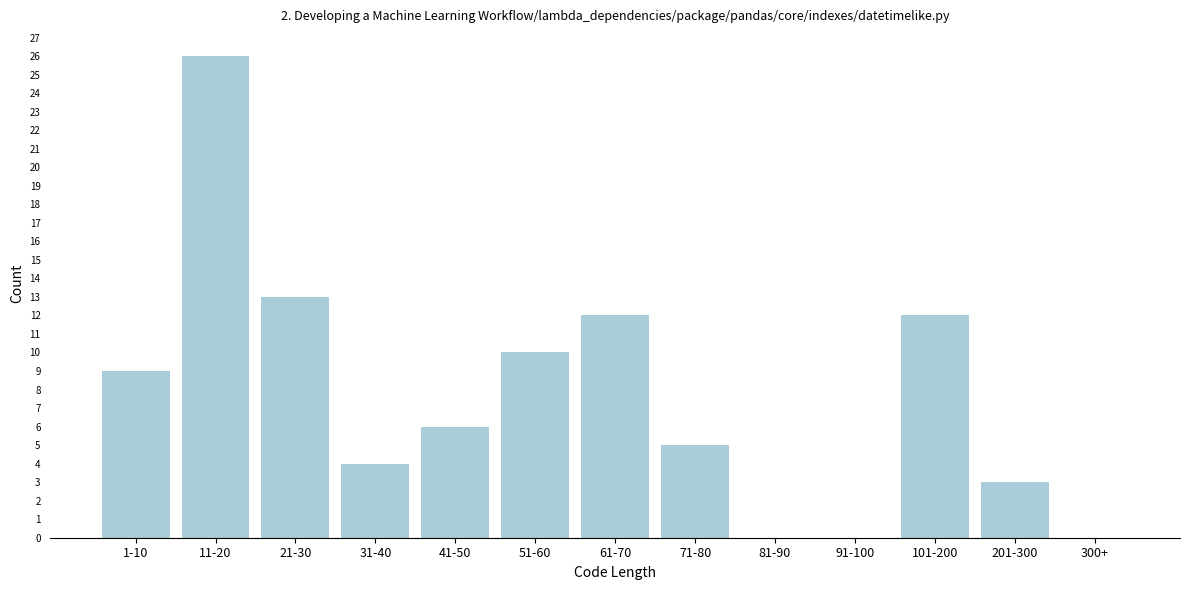

Reading left to right, what are all the values shown in this chart?

1-10=9	11-20=26	21-30=13	31-40=4	41-50=6	51-60=10	61-70=12	71-80=5	81-90=0	91-100=0	101-200=12	201-300=3	300+=0